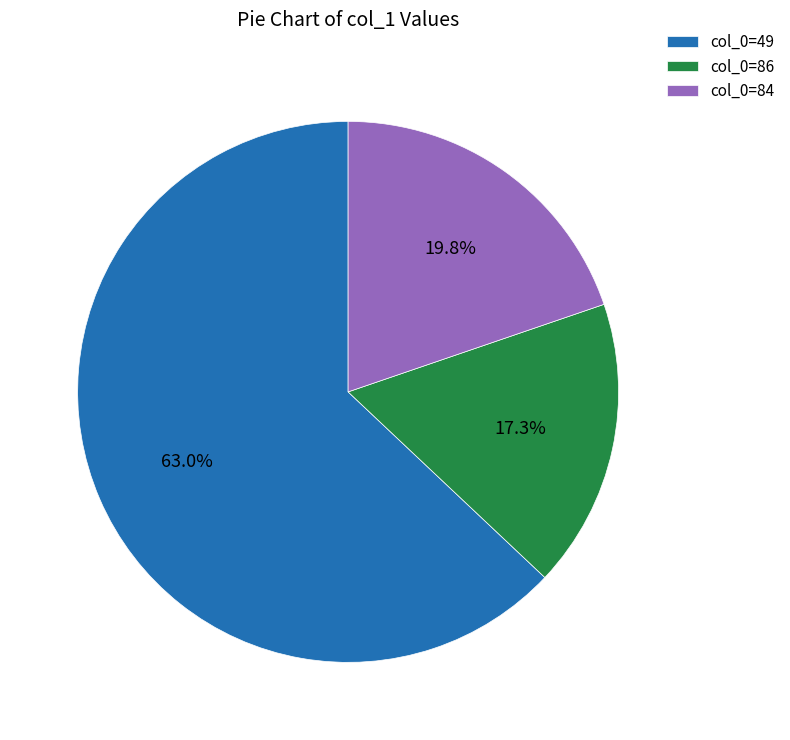

Between col_0=84 and col_0=49, which is larger?

col_0=49